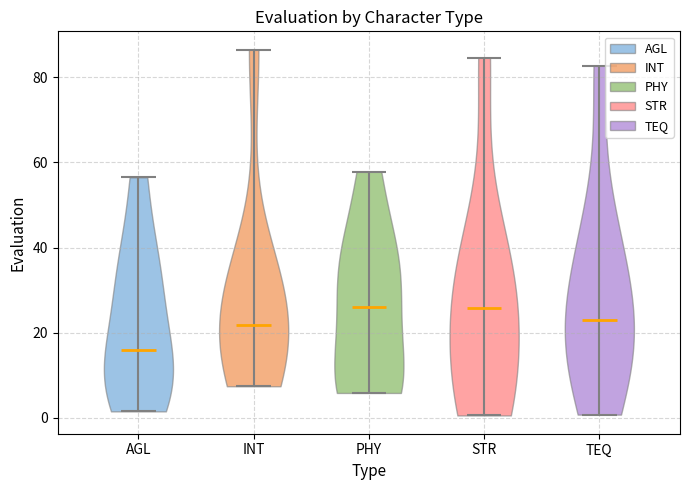

Reading left to right, read every violin against the y-axis: where its median line is, and the lowest and highest points it reaches. The values are not printed on the chart, so give them approximately, as read against the axis.

AGL: median line 16, lowest point 2, highest point 56
INT: median line 22, lowest point 8, highest point 86
PHY: median line 26, lowest point 6, highest point 58
STR: median line 26, lowest point 0, highest point 84
TEQ: median line 24, lowest point 0, highest point 82